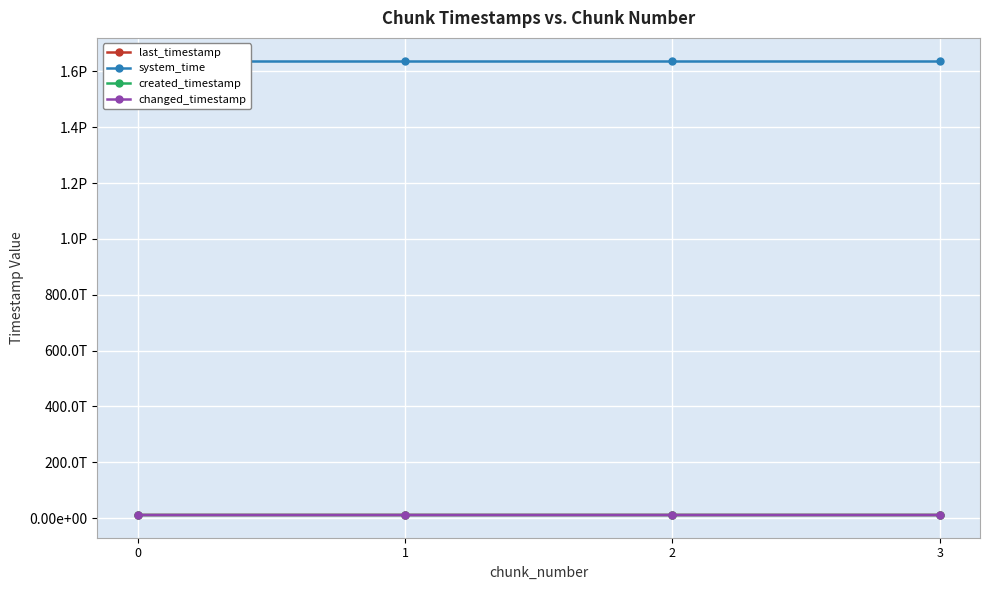

What are all the series names shown in the legend?

last_timestamp, system_time, created_timestamp, changed_timestamp